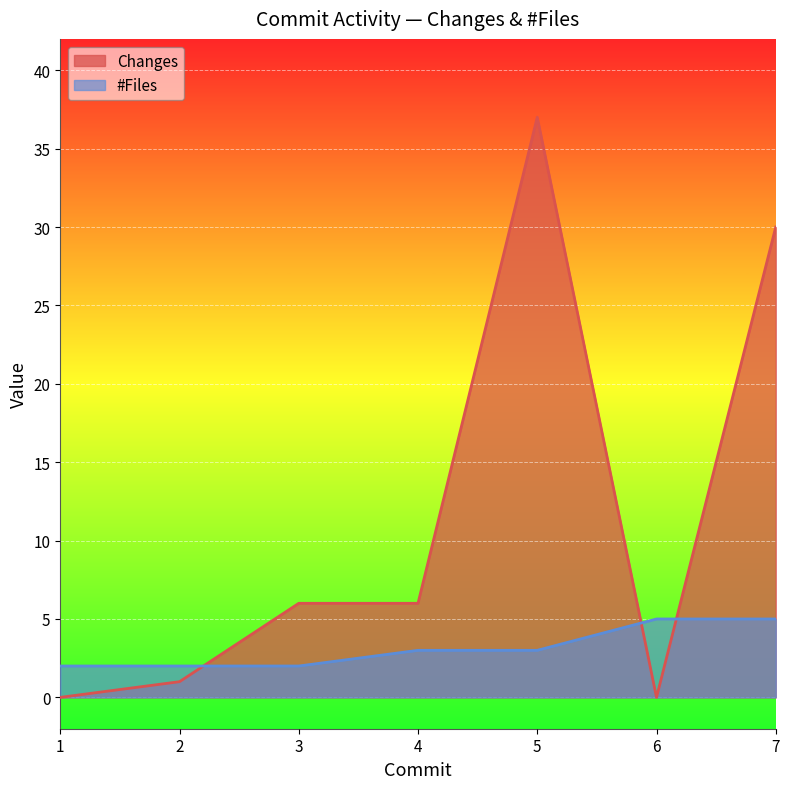

True or false: #Files has more than 0 interior local peaks.

False